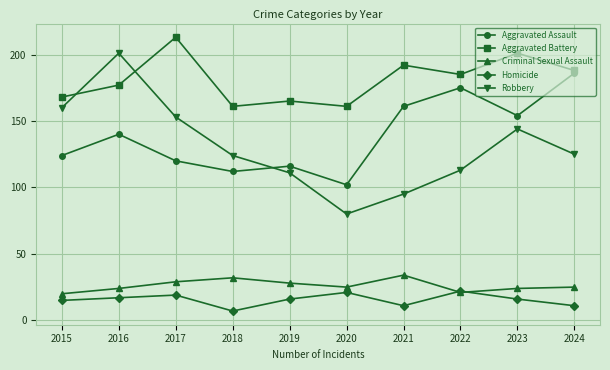

At which label does Homicide first exceed 16?

2016